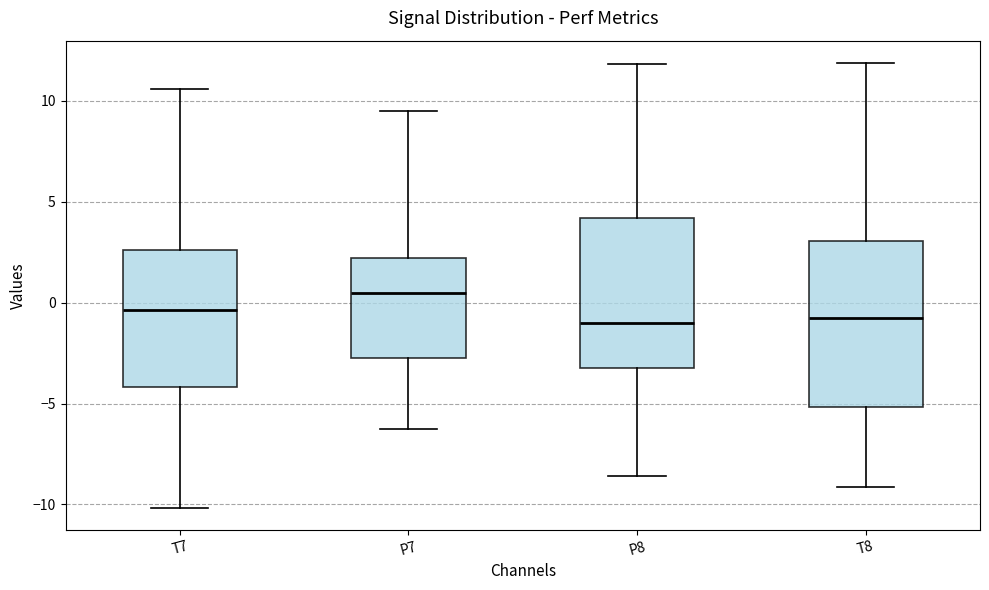

Reading left to right, read every box against the y-axis: the position of its median line, the range the box covers, and the ends of its whiskers. The values are not printed on the chart, so give them approximately, as read against the axis.

T7: median -0.5, box -4.0 to 2.5, whiskers -10.0 to 10.5
P7: median 0.5, box -3.0 to 2.0, whiskers -6.5 to 9.5
P8: median -1.0, box -3.0 to 4.0, whiskers -8.5 to 12.0
T8: median -1.0, box -5.0 to 3.0, whiskers -9.0 to 12.0